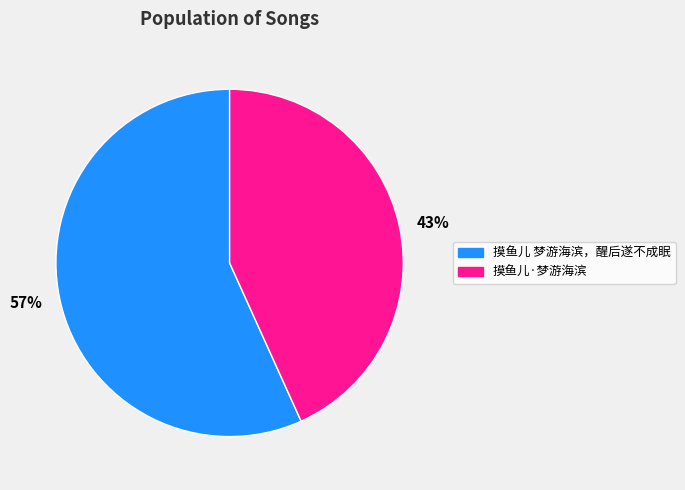

What is the ratio of the value at 57% to the value at 43%?

1.3